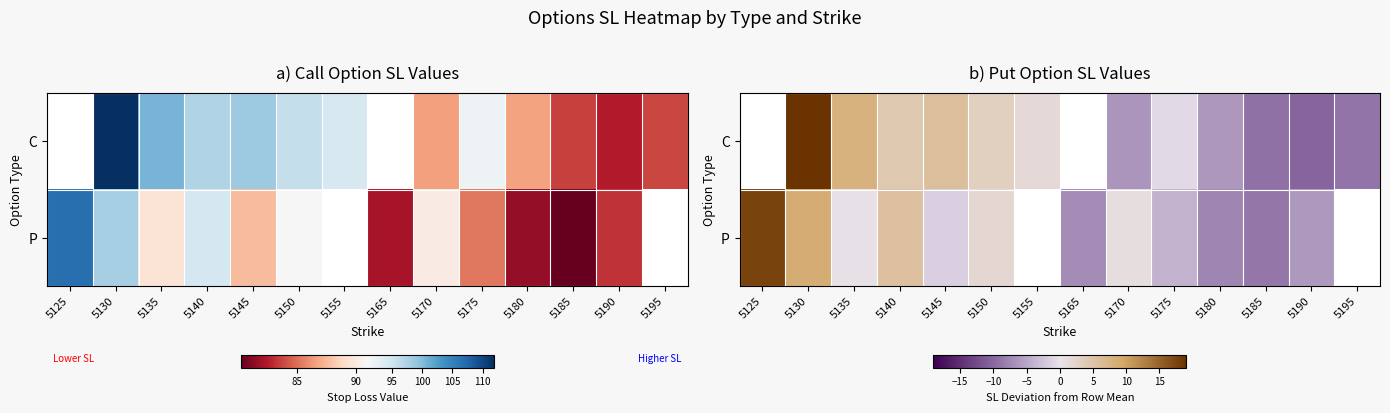

How many categories are shown in the chart?

14